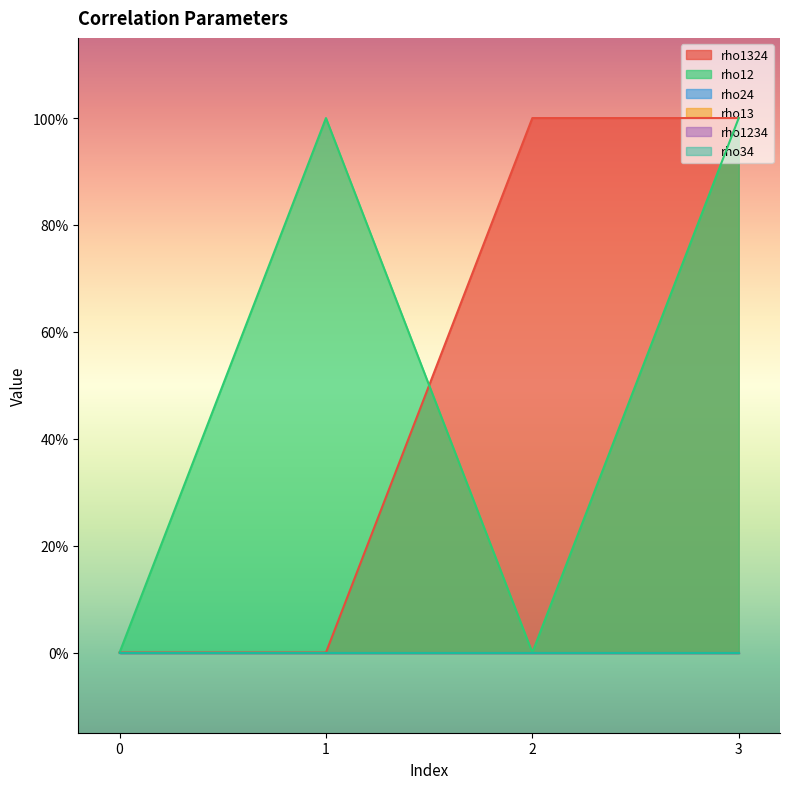

What is the difference between the maximum and second lowest values in the rho1324 series?

1